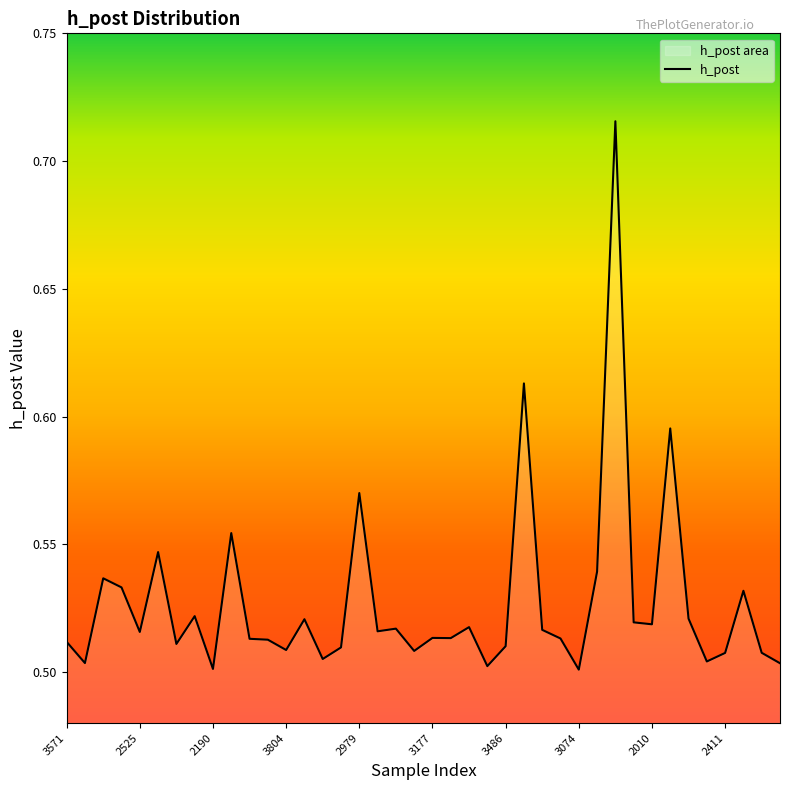

The value at 2190 is 0.5. True or false?

True